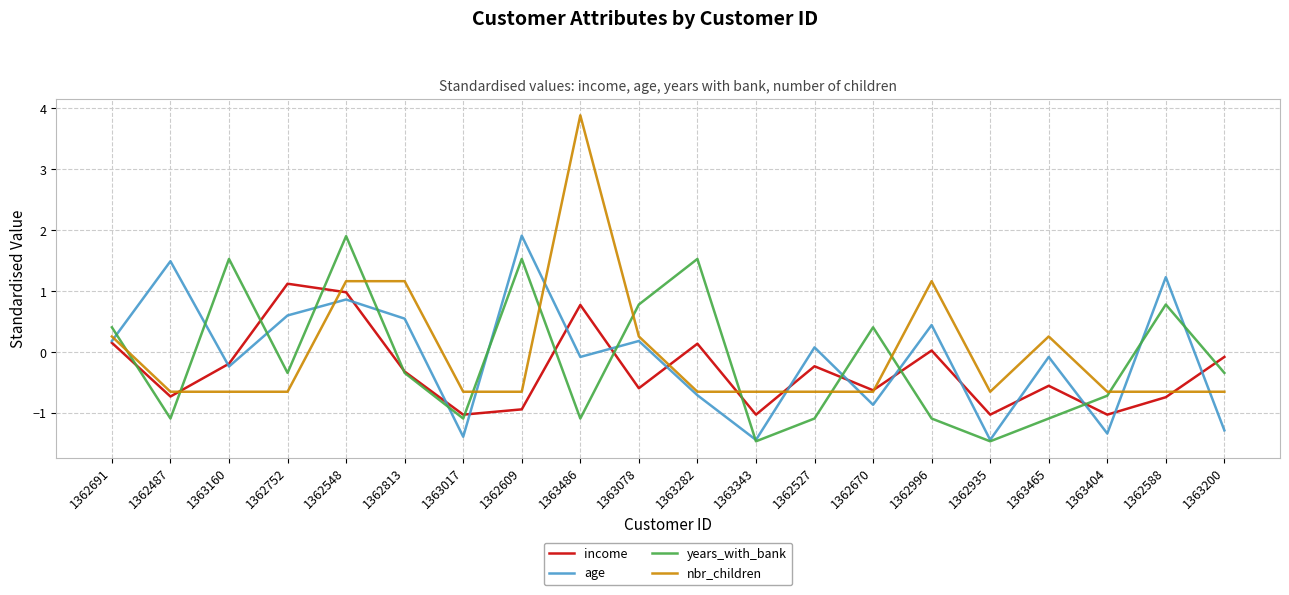

The value of income at 1363465 is -0.6. True or false?

True